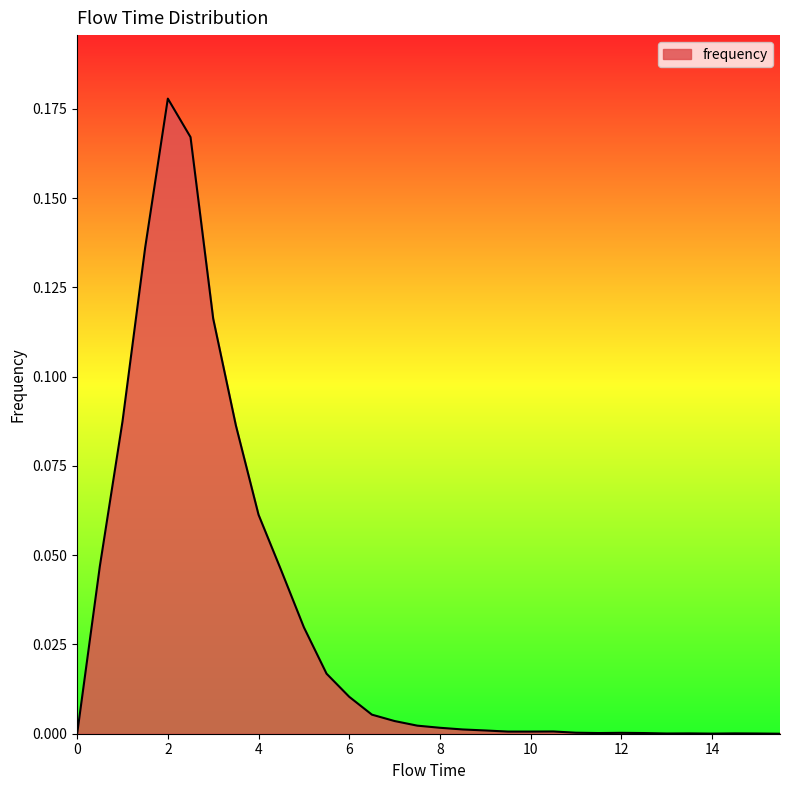

List the labels in order of value, largest first.

2.0, 2.5, 1.5, 3.0, 1.0, 3.5, 4.0, 0.5, 4.5, 5.0, 5.5, 6.0, 6.5, 7.0, 7.5, 8.0, 8.5, 9.0, 10.5, 9.5, 10.0, 11.0, 12.0, 11.5, 12.5, 13.5, 14.5, 13.0, 15.0, 14.0, 0.0, 15.5